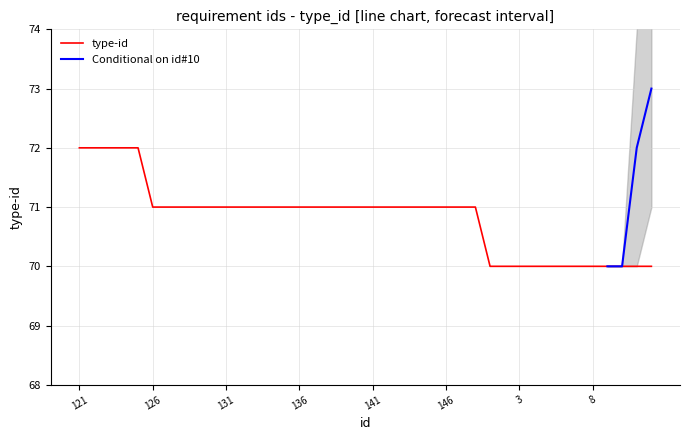

List the labels in order of value, smallest first.

1, 2, 3, 4, 5, 6, 7, 8, 9, 10, 11, 12, 126, 127, 128, 129, 130, 131, 132, 133, 134, 135, 136, 137, 138, 139, 140, 141, 142, 143, 144, 145, 146, 147, 148, 121, 122, 123, 124, 125